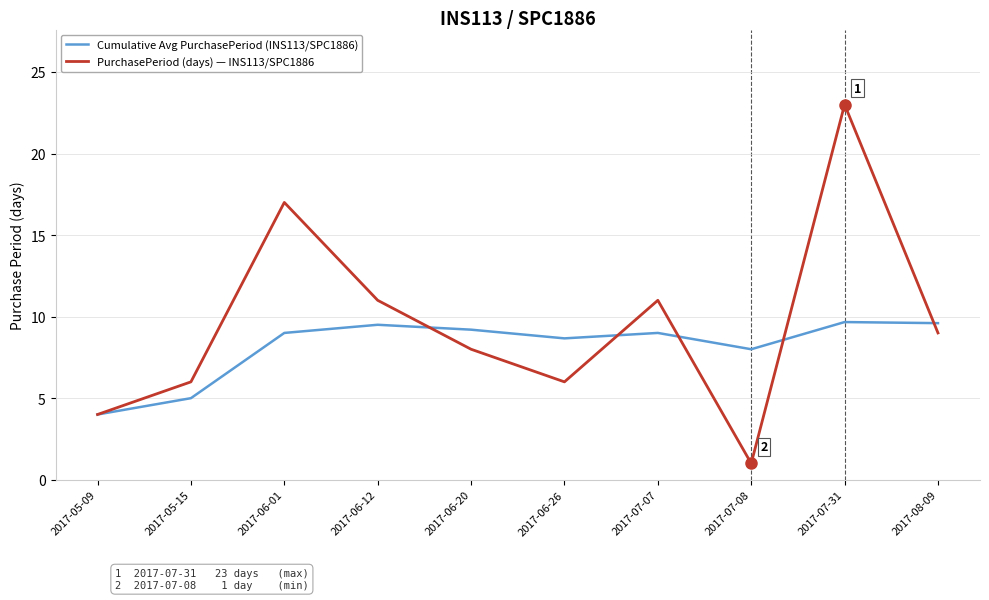

What is the highest value of the Cumulative Avg PurchasePeriod (INS113/SPC1886) series?

9.7